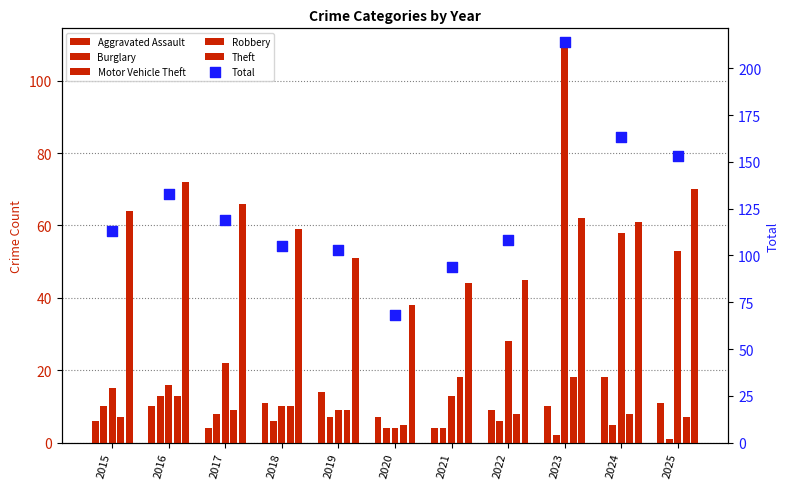

At which category is the sum across all series the highest?

2023